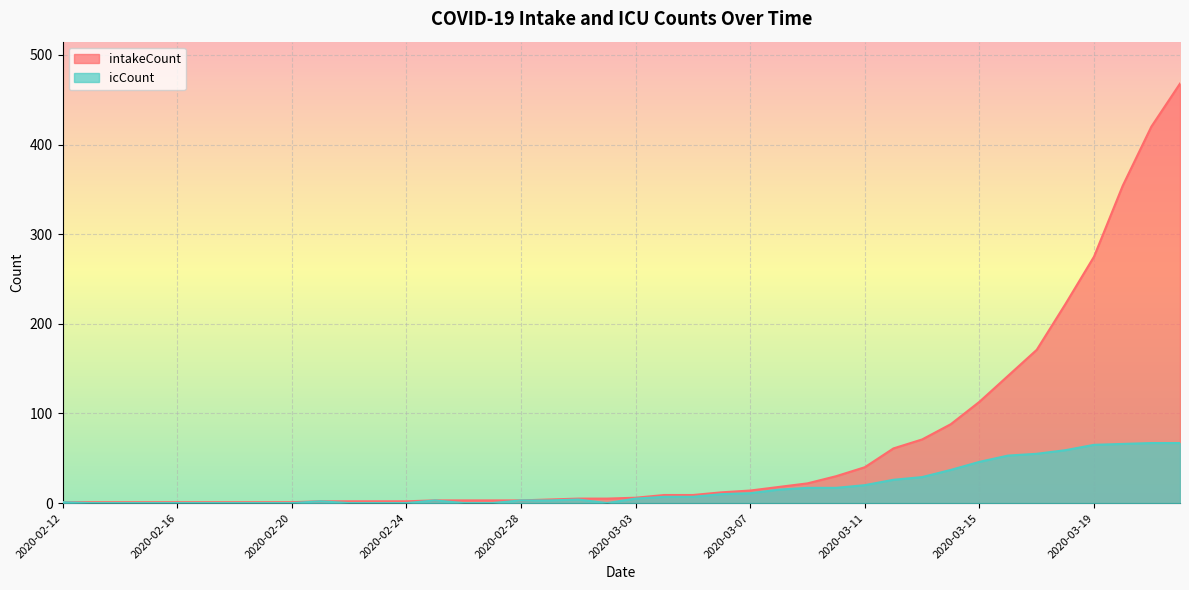

Reading right to left, list all the values displayed in this chart.

intakeCount: 2020-03-22=468	2020-03-21=420	2020-03-20=354	2020-03-19=275	2020-03-18=222	2020-03-17=171	2020-03-16=142	2020-03-15=113	2020-03-14=88	2020-03-13=71	2020-03-12=61	2020-03-11=40	2020-03-10=30	2020-03-09=22	2020-03-08=18	2020-03-07=14	2020-03-06=12	2020-03-05=9	2020-03-04=9	2020-03-03=6	2020-03-02=5	2020-03-01=5	2020-02-29=4	2020-02-28=3	2020-02-27=3	2020-02-26=3	2020-02-25=3	2020-02-24=2	2020-02-23=2	2020-02-22=2	2020-02-21=2	2020-02-20=1	2020-02-19=1	2020-02-18=1	2020-02-17=1	2020-02-16=1	2020-02-15=1	2020-02-14=1	2020-02-13=1	2020-02-12=1
icCount: 2020-03-22=67	2020-03-21=67	2020-03-20=66	2020-03-19=65	2020-03-18=59	2020-03-17=55	2020-03-16=53	2020-03-15=46	2020-03-14=37	2020-03-13=29	2020-03-12=26	2020-03-11=20	2020-03-10=17	2020-03-09=17	2020-03-08=15	2020-03-07=11	2020-03-06=10	2020-03-05=7	2020-03-04=7	2020-03-03=5	2020-03-02=0	2020-03-01=4	2020-02-29=3	2020-02-28=3	2020-02-27=0	2020-02-26=0	2020-02-25=3	2020-02-24=0	2020-02-23=0	2020-02-22=0	2020-02-21=2	2020-02-20=0	2020-02-19=0	2020-02-18=0	2020-02-17=0	2020-02-16=0	2020-02-15=0	2020-02-14=0	2020-02-13=0	2020-02-12=1